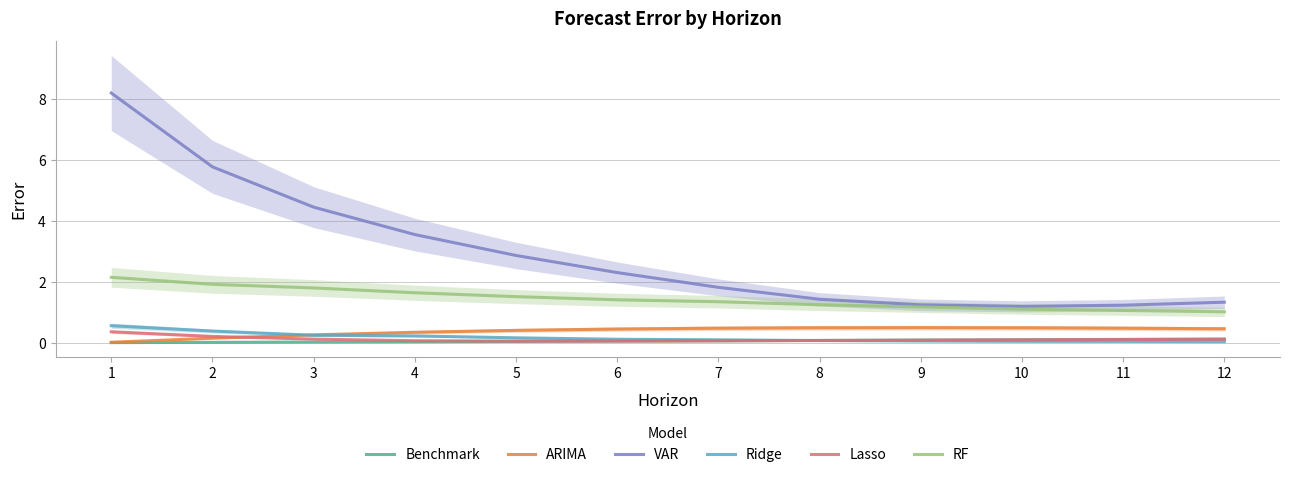

How many values in the VAR series are below 2?

6